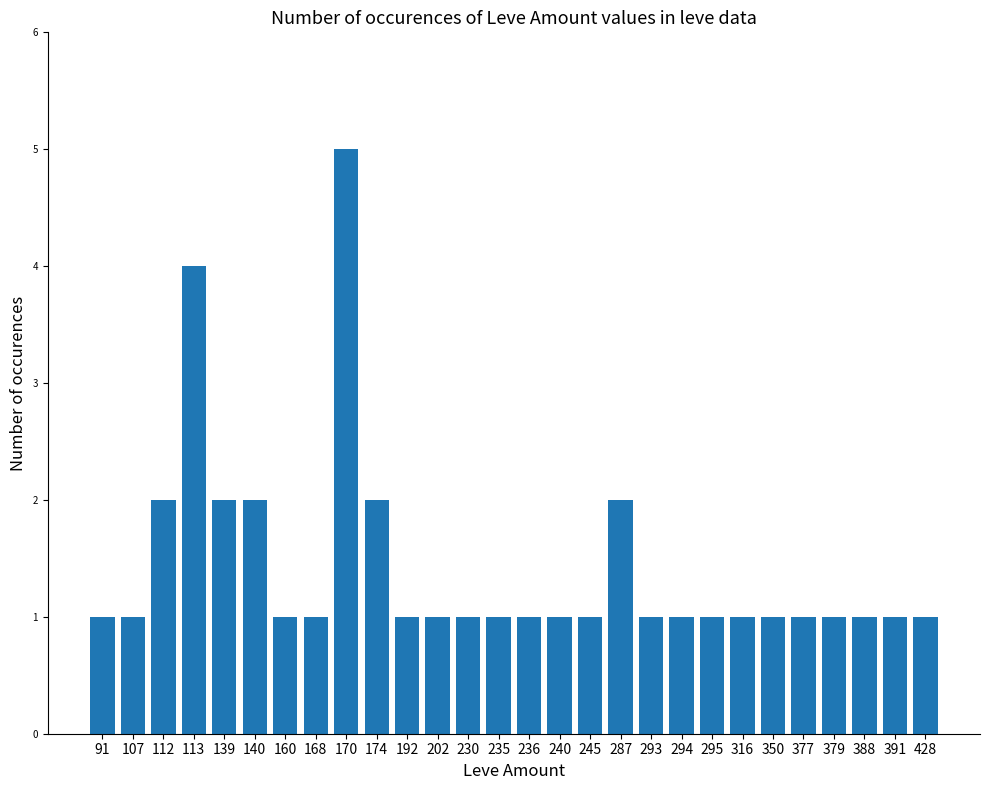

Is it true that the value at 174 is 1?

False